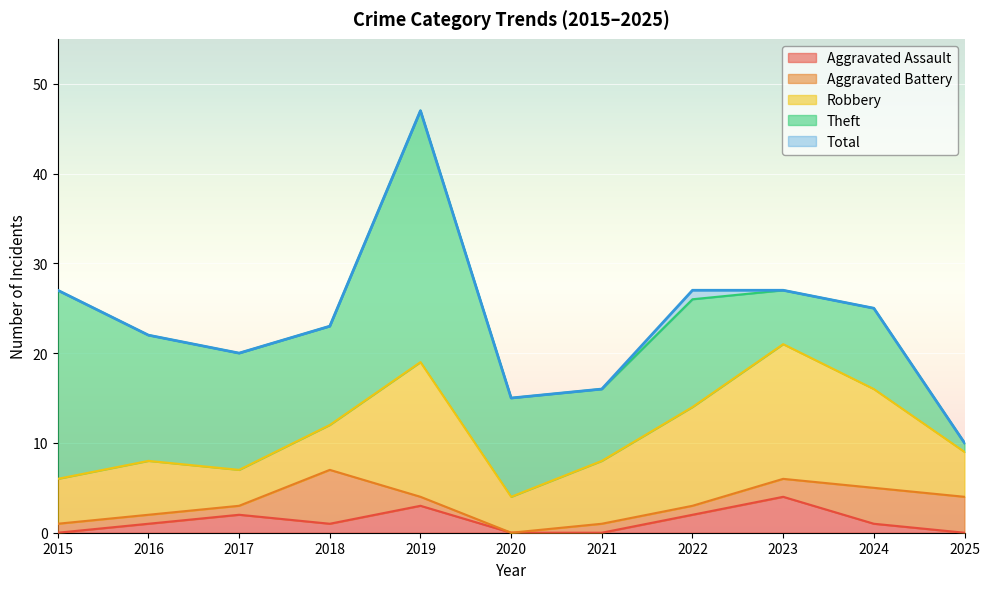

At which category does the chart reach its minimum across all series?

2015